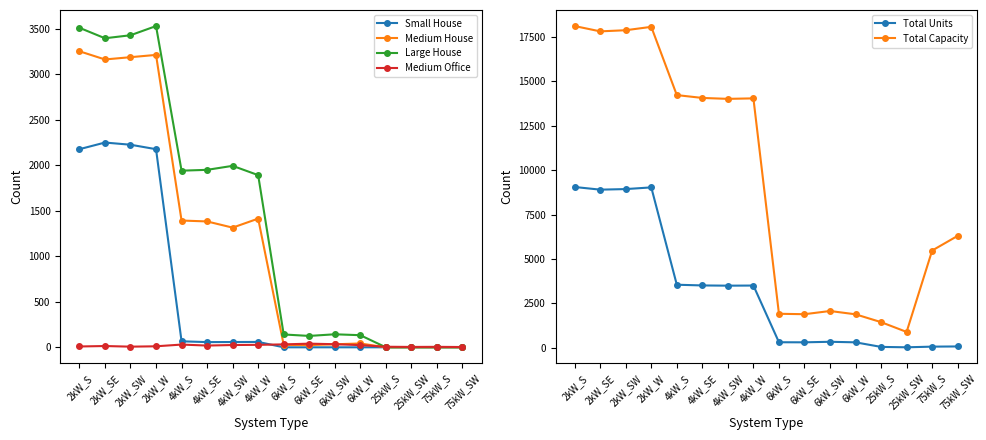

What is the label of the 9th point from the right?

4kW_W